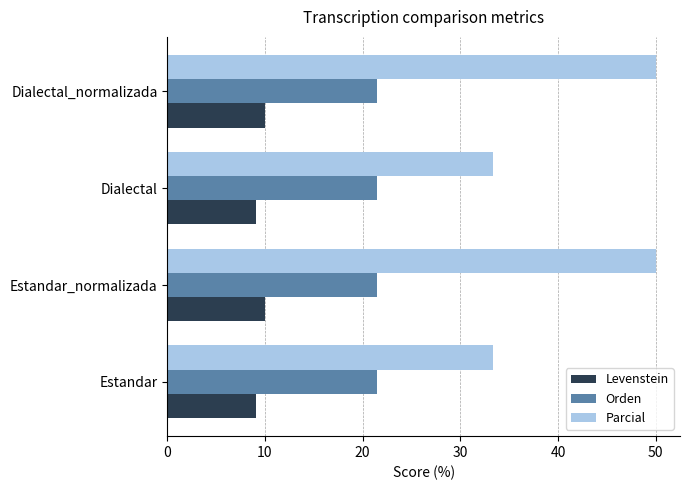

The Parcial series shows 73.0 at Dialectal_normalizada. True or false?

False